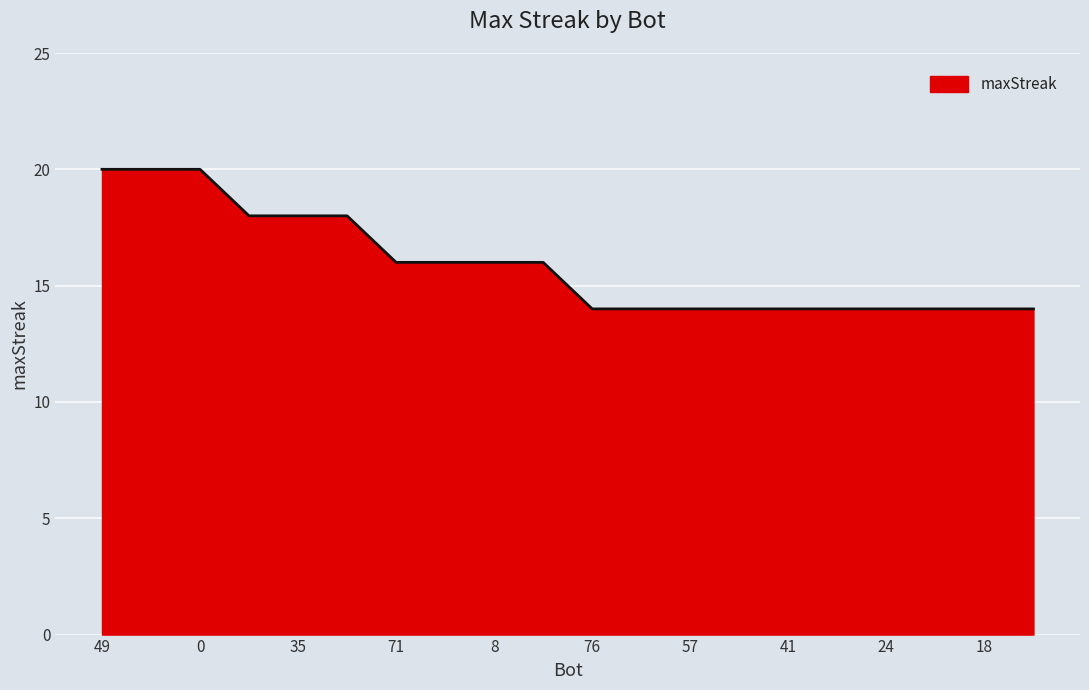

What is the difference between the maximum and minimum values?

6